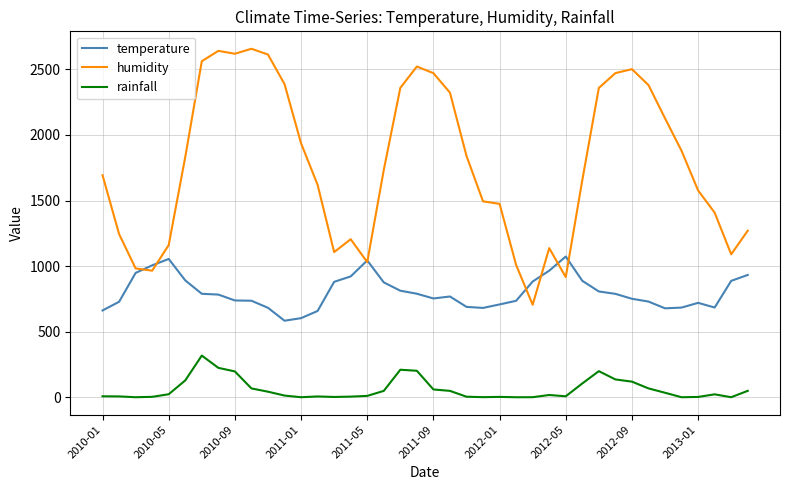

What is the sum of all temperature values?

31984.4